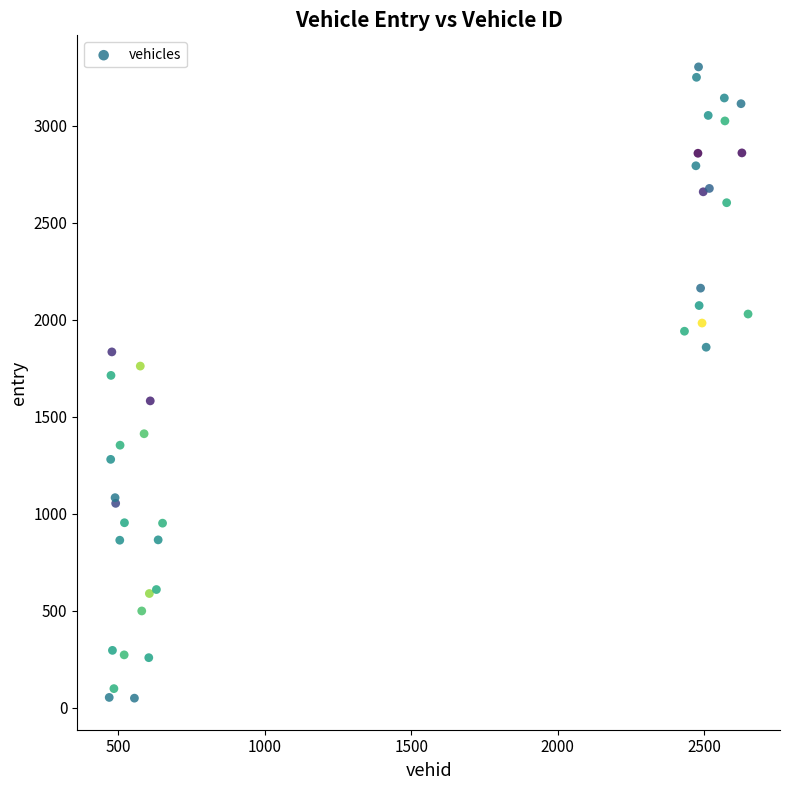

What Y value in the scatter plot is closest to 1676?

1713.3